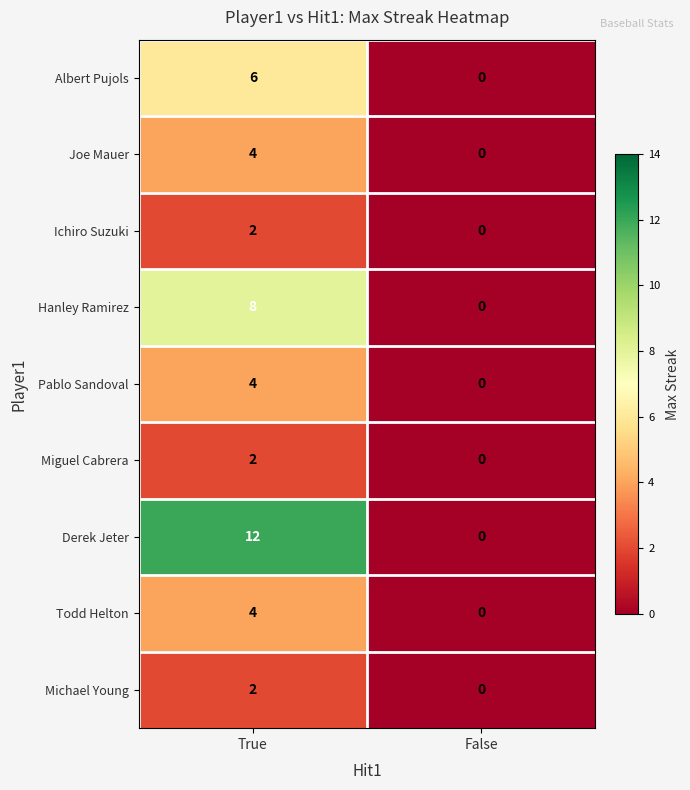

How many distinct data groups are displayed?

9